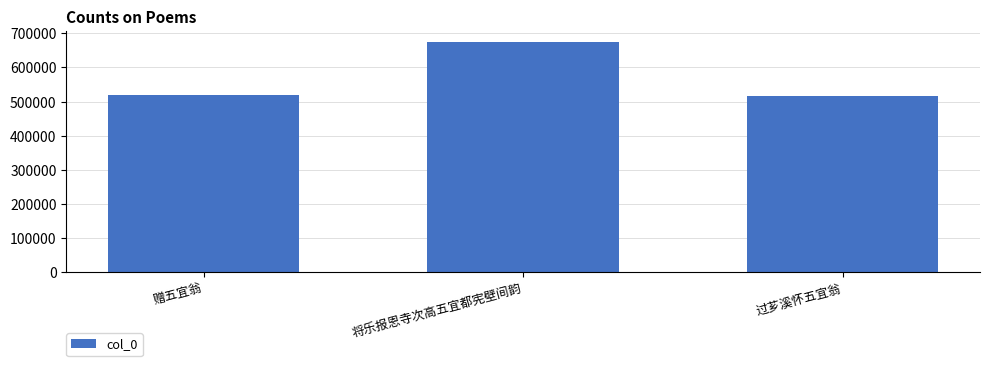

Count the number of data series in this chart.

1